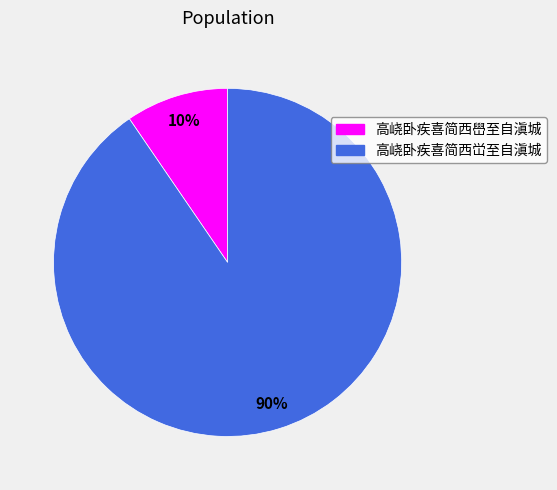

Between 高峣卧疾喜简西嶨至自滇城 and 高峣卧疾喜简西峃至自滇城, which is larger?

高峣卧疾喜简西峃至自滇城